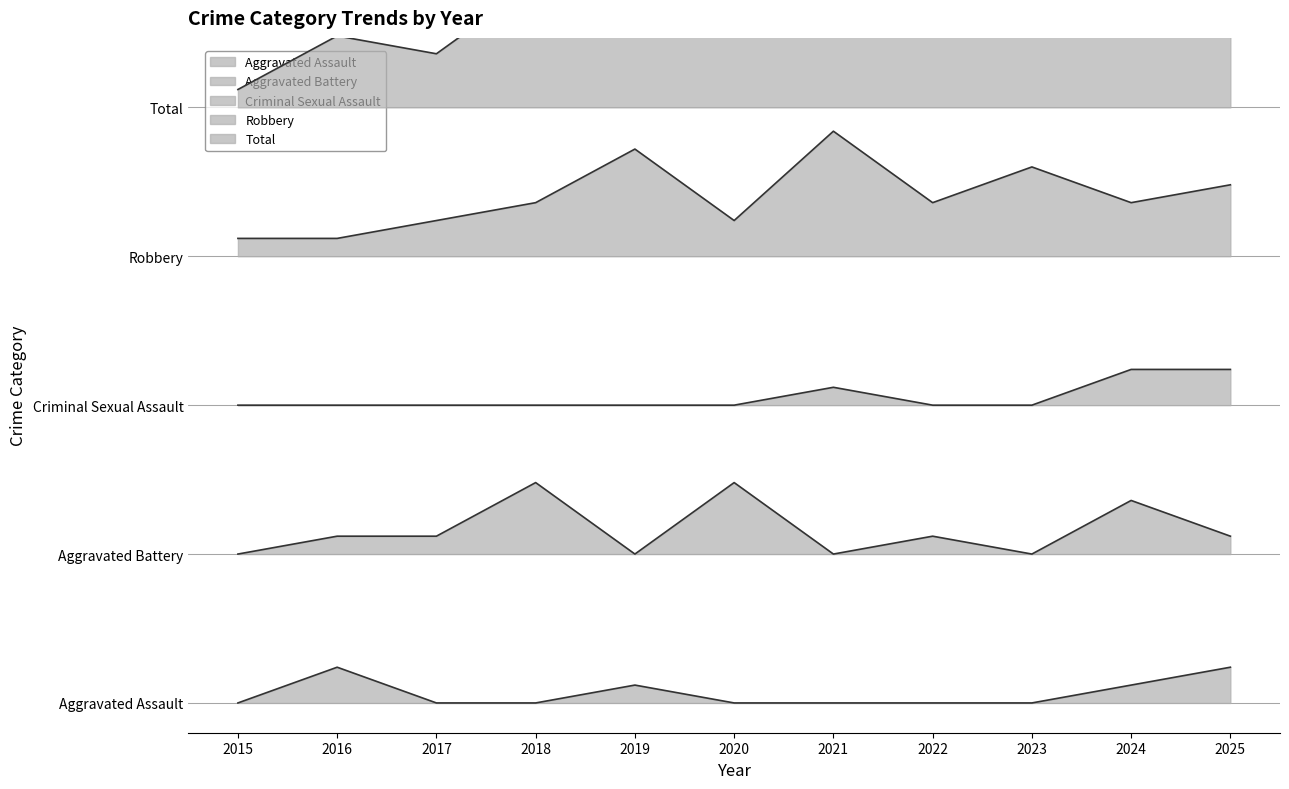

What are all the series names shown in the legend?

Aggravated Assault, Aggravated Battery, Criminal Sexual Assault, Robbery, Total